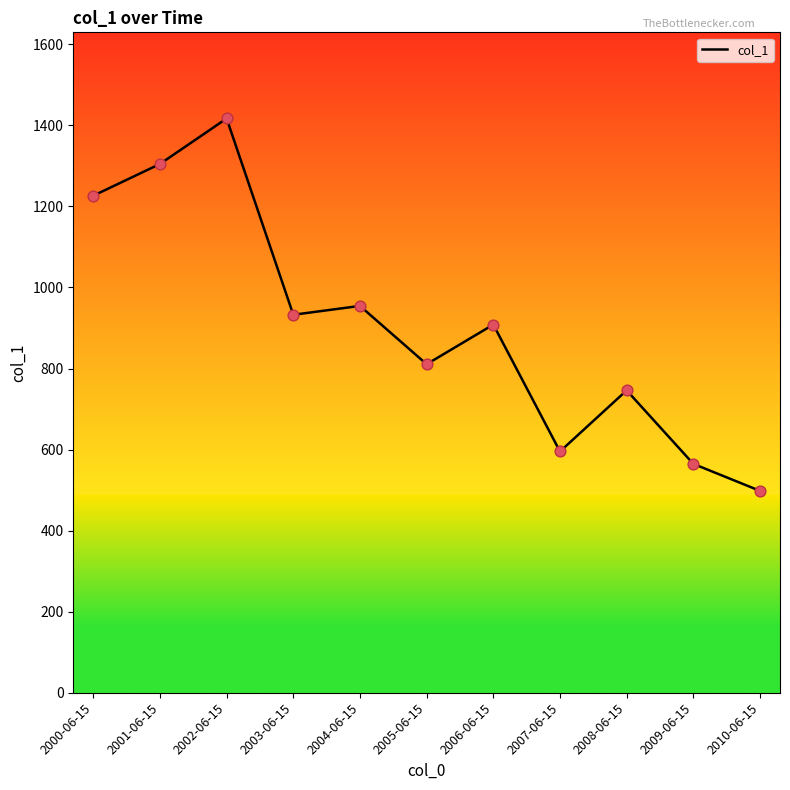

What is the ratio of the value at 2010-06-15 to the value at 2006-06-15?

0.5